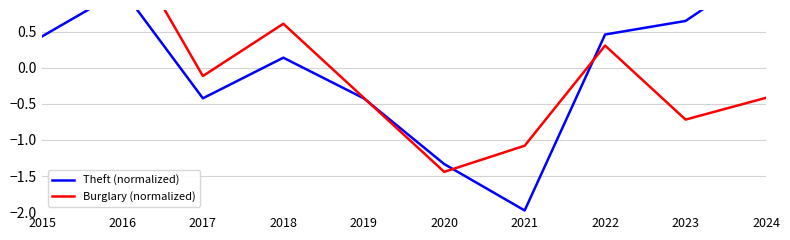

List the series in order of their peak value, lowest first.

Theft (normalized), Burglary (normalized)